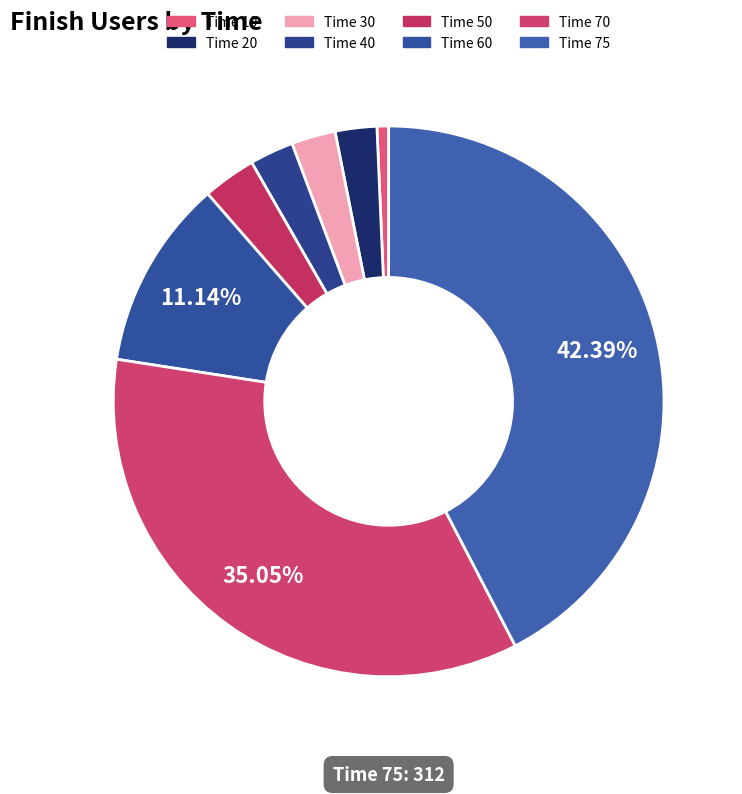

Which category has the smallest portion of the pie?

10